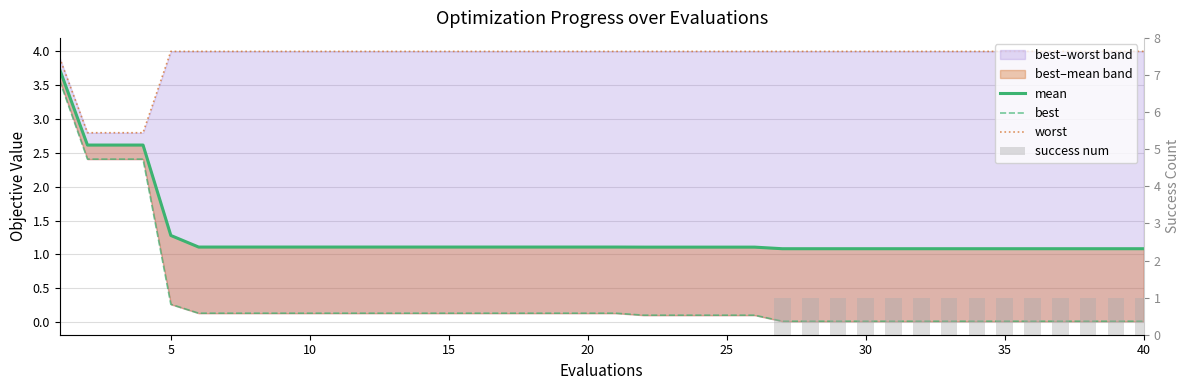

Are the bars grouped side by side (vs. stacked)?

Yes